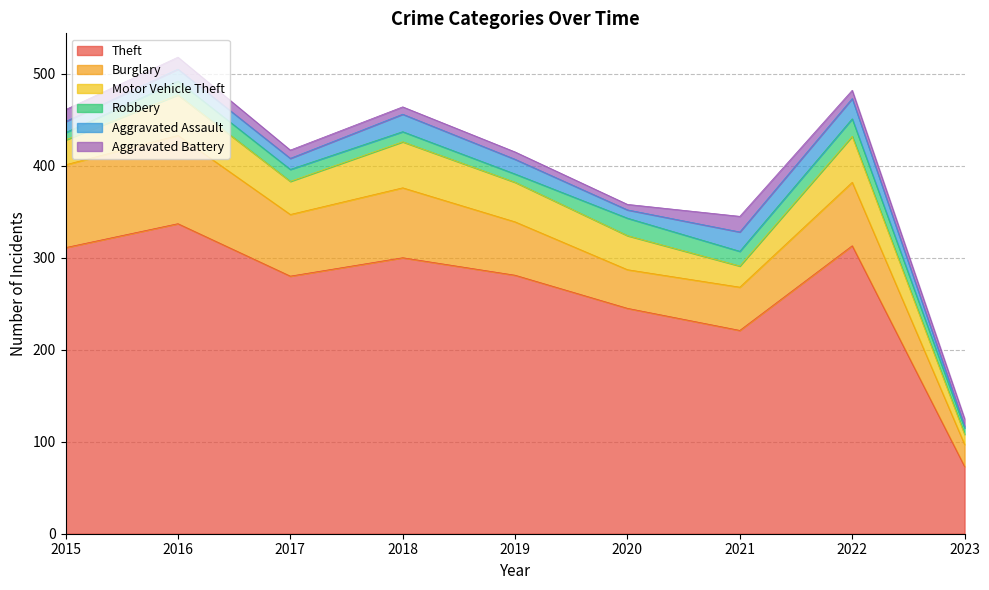

What are all the series names shown in the legend?

Theft, Burglary, Motor Vehicle Theft, Robbery, Aggravated Assault, Aggravated Battery